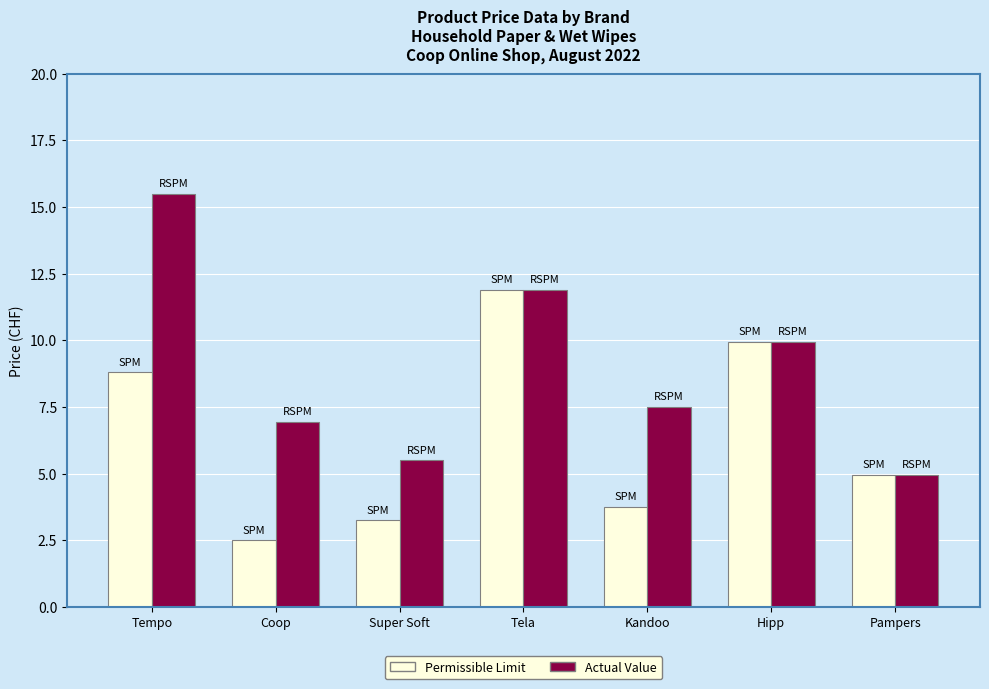

The Permissible Limit series shows 3.8 at Kandoo. True or false?

True